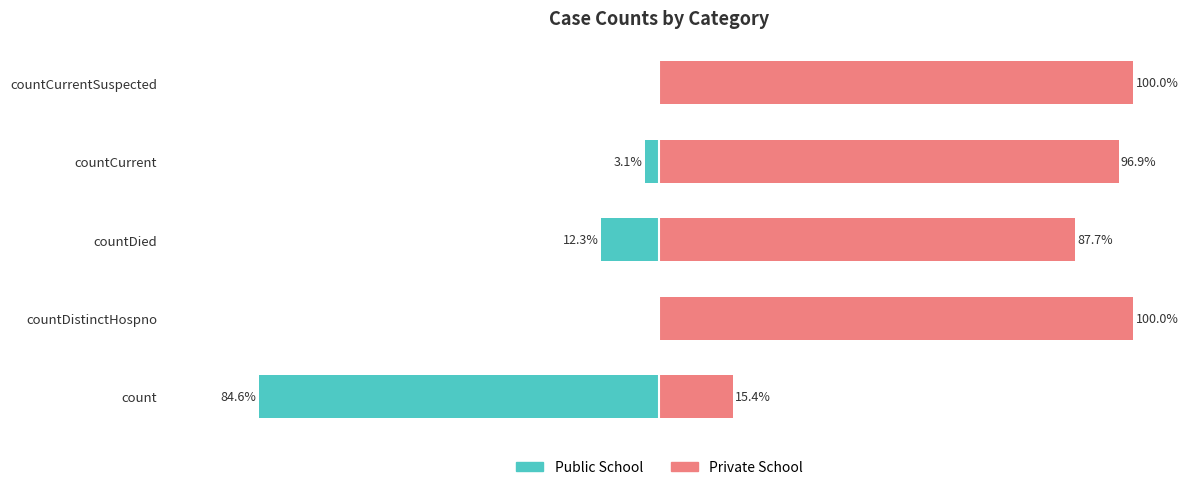

Reading left to right, transcribe all the data shown in this chart.

Public School: -84.6	0.0	-12.3	-3.1	0.0
Private School: 15.4	100.0	87.7	96.9	100.0